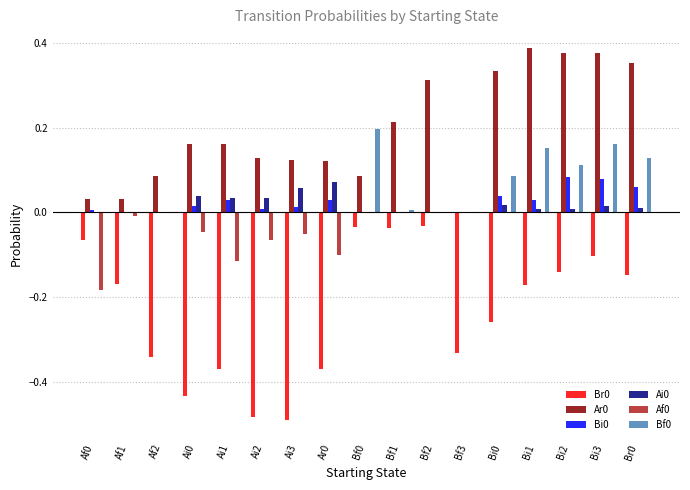

Is it true that Af0 equals -0.0 at Ai1?

False